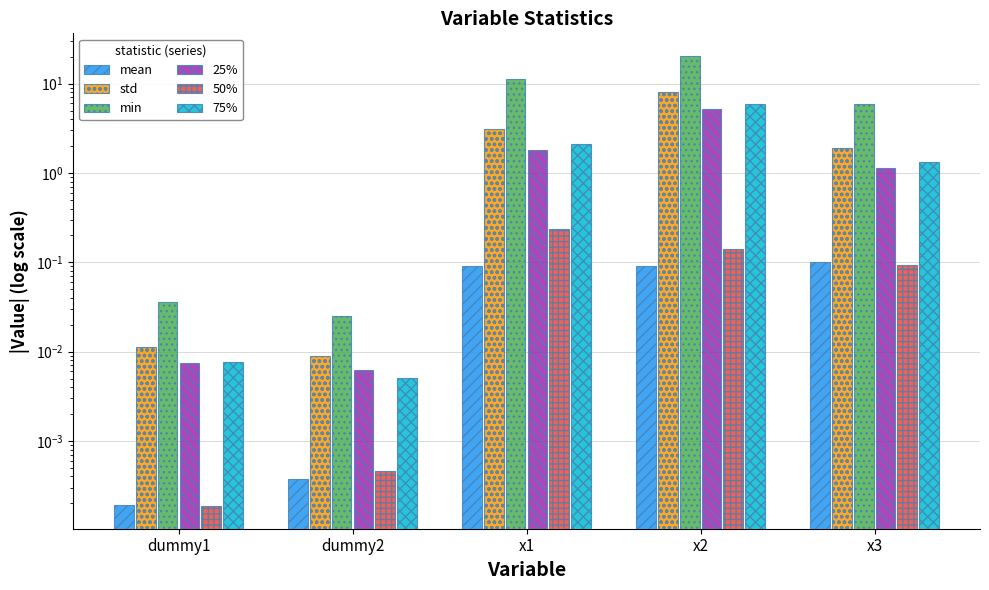

What position from the right is x2?

2